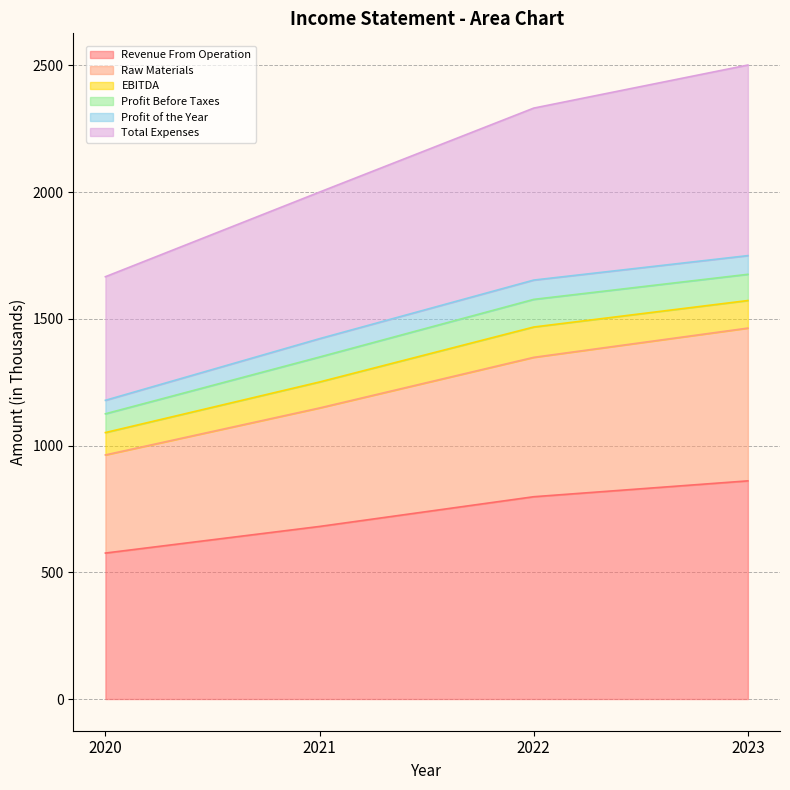

True or false: Total Expenses and Revenue From Operation cross at least once.

False